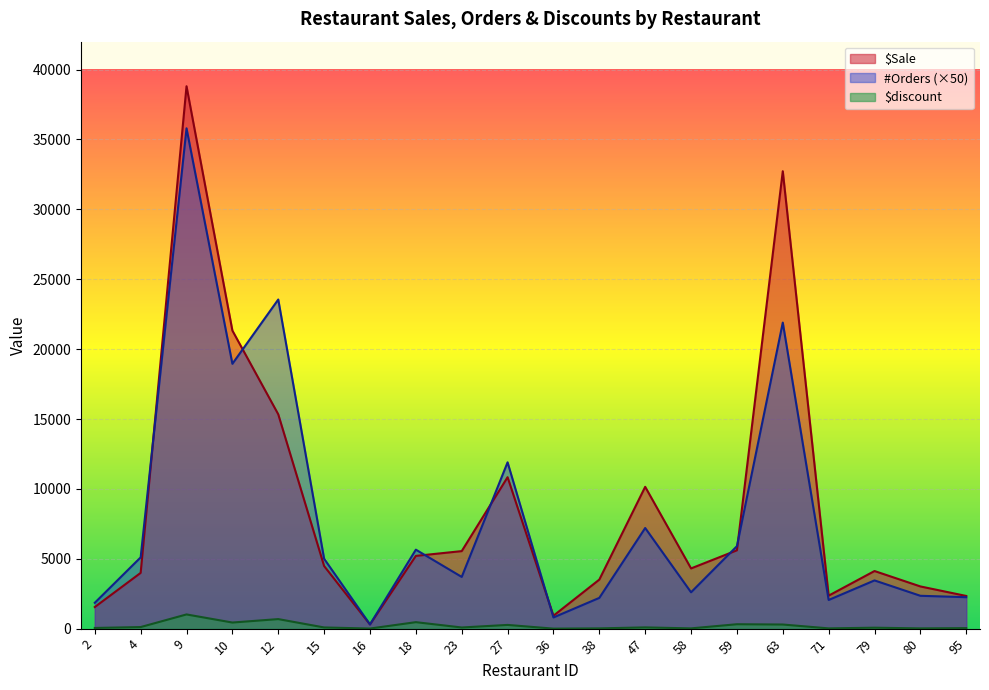

True or false: $Sale and $discount cross at least once.

False